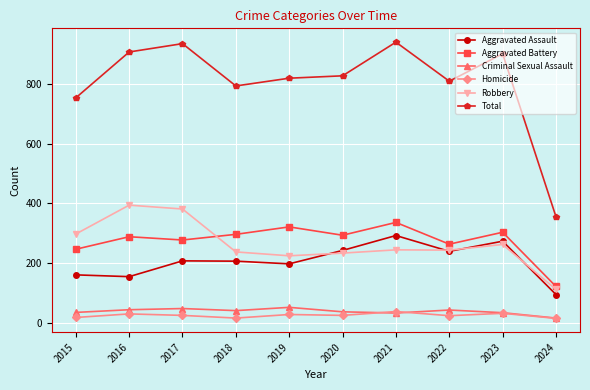

What is the spread (max minus min) of values at 2022?

787